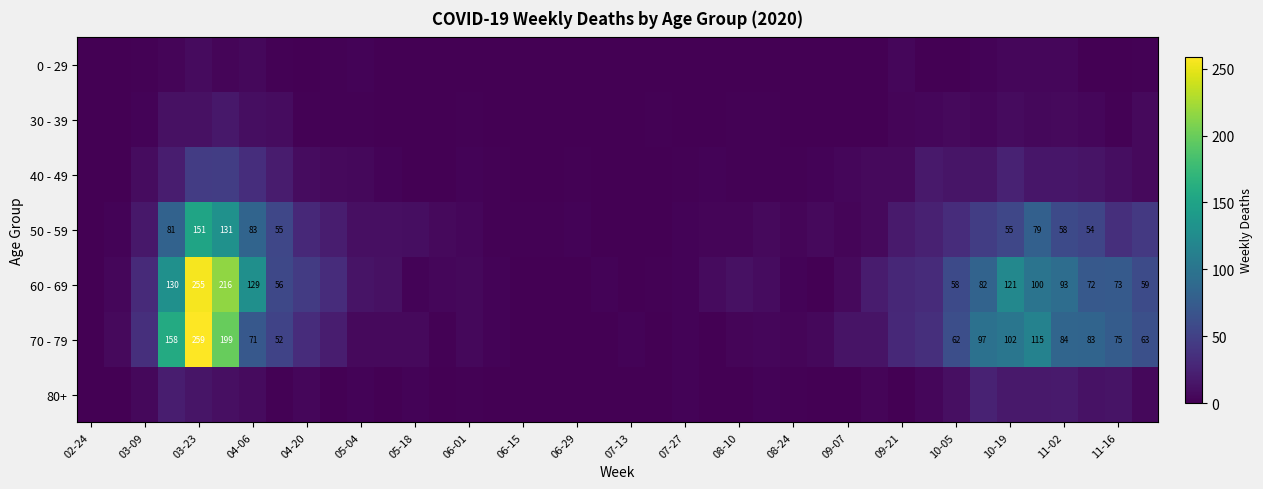

How many categories are shown in the chart?

40